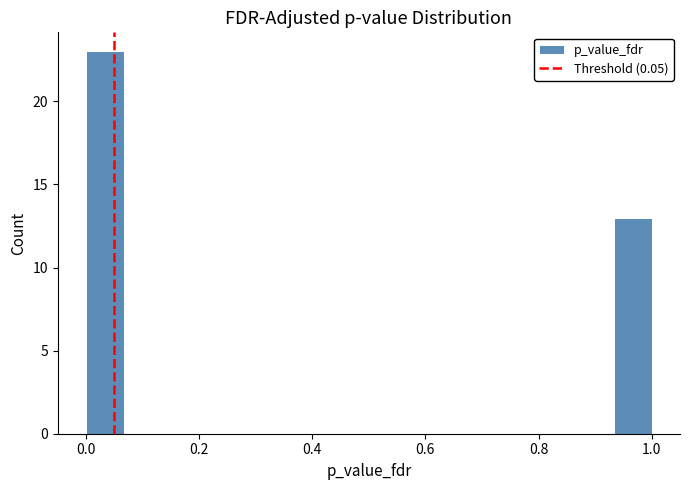

Around what value on the x-axis is the tallest bar? Give the approximate position of its centre, as read against the axis.

0.04